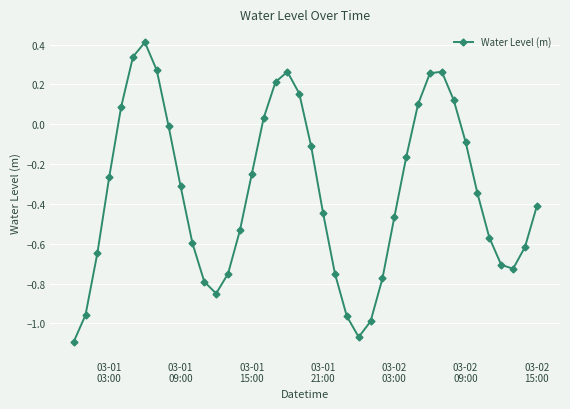

What is the sum of all values?

-13.7